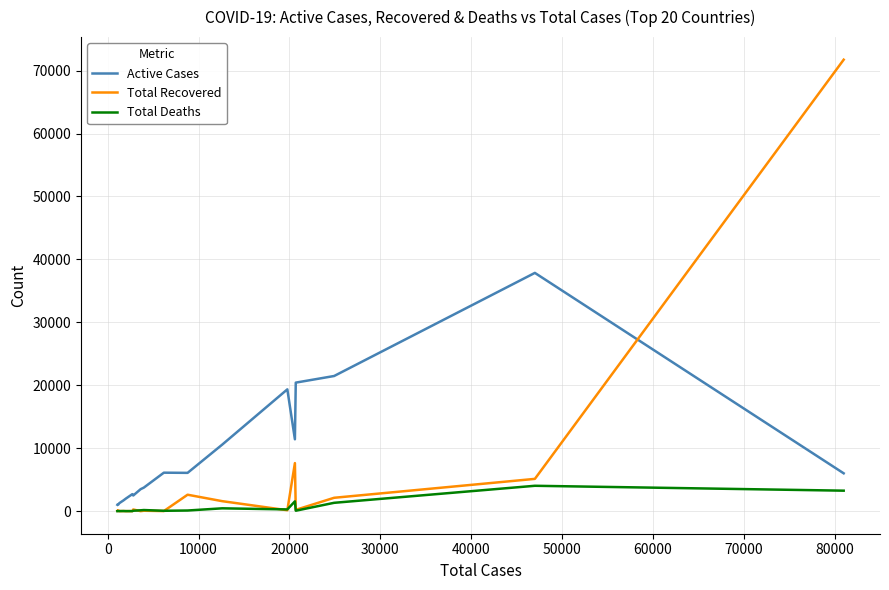

What are all the series names shown in the legend?

Active Cases, Total Recovered, Total Deaths